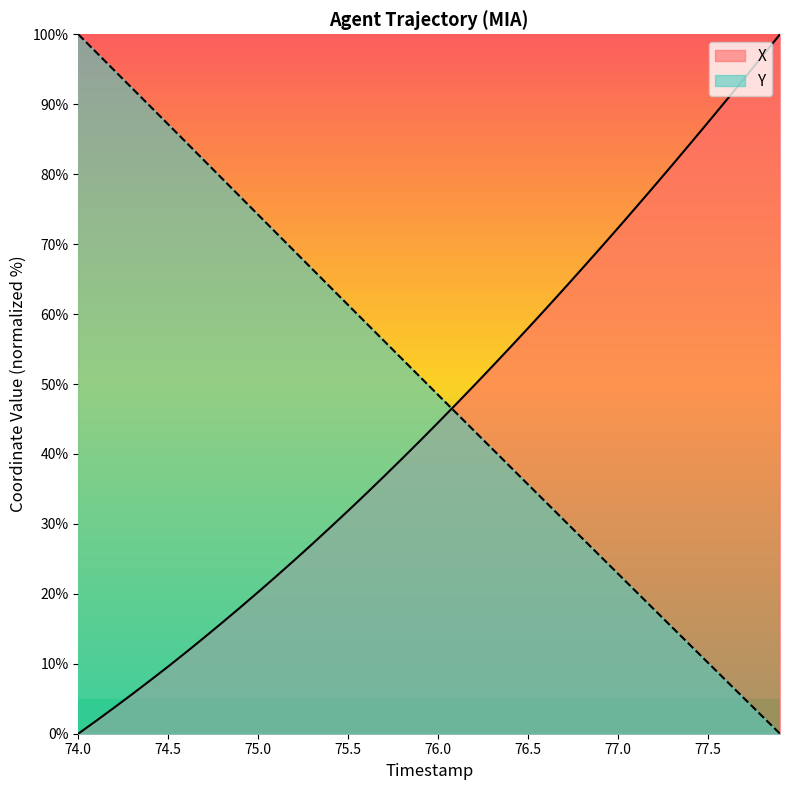

Rank the series by their average value, from highest to lowest.

Y, X